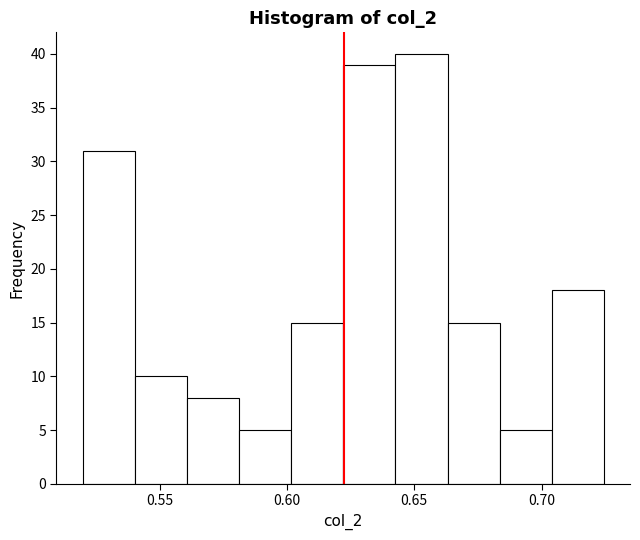

Reading left to right, list every bar in this chart as the range it spans on the x-axis followed by its height. Neither the bar edges nor the heights are printed on the chart, so give them approximately, as read against the axes.

0.520 to 0.540: 31
0.540 to 0.560: 10
0.560 to 0.580: 8
0.580 to 0.600: 5
0.600 to 0.620: 15
0.620 to 0.645: 39
0.645 to 0.665: 40
0.665 to 0.685: 15
0.685 to 0.705: 5
0.705 to 0.725: 18